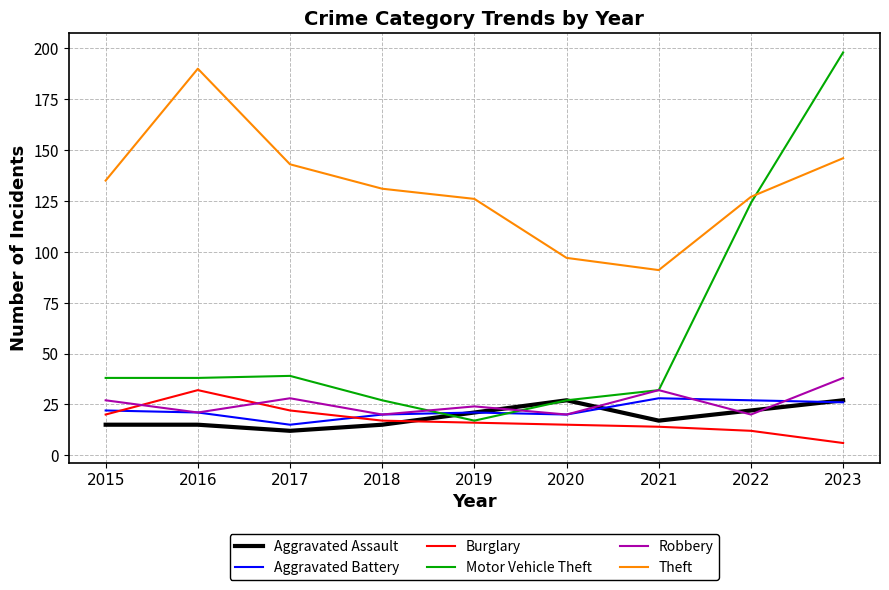

Which series has the widest spread of values?

Motor Vehicle Theft